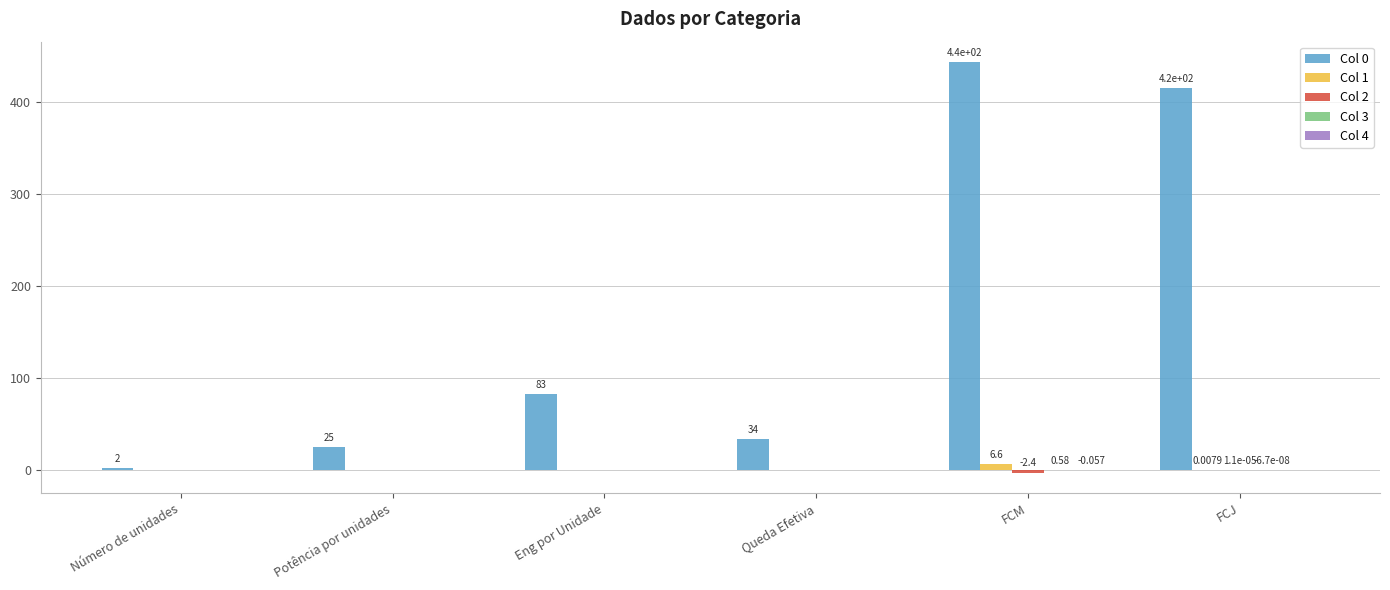

At FCM, list the series in order from smallest to largest.

Col 2, Col 4, Col 3, Col 1, Col 0